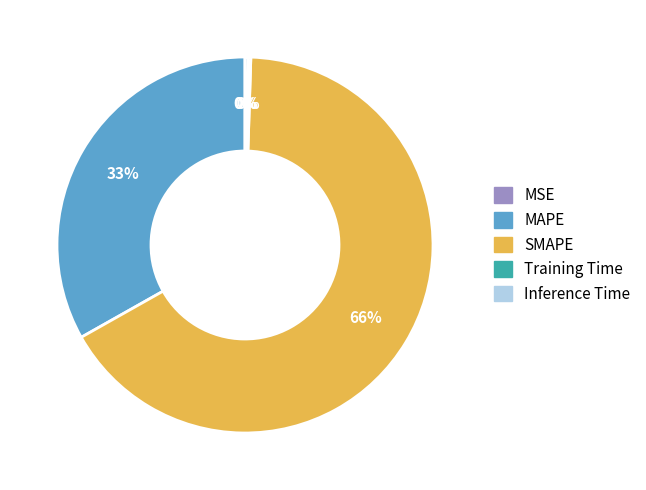

True or false: MAPE accounts for 24% of the total.

False